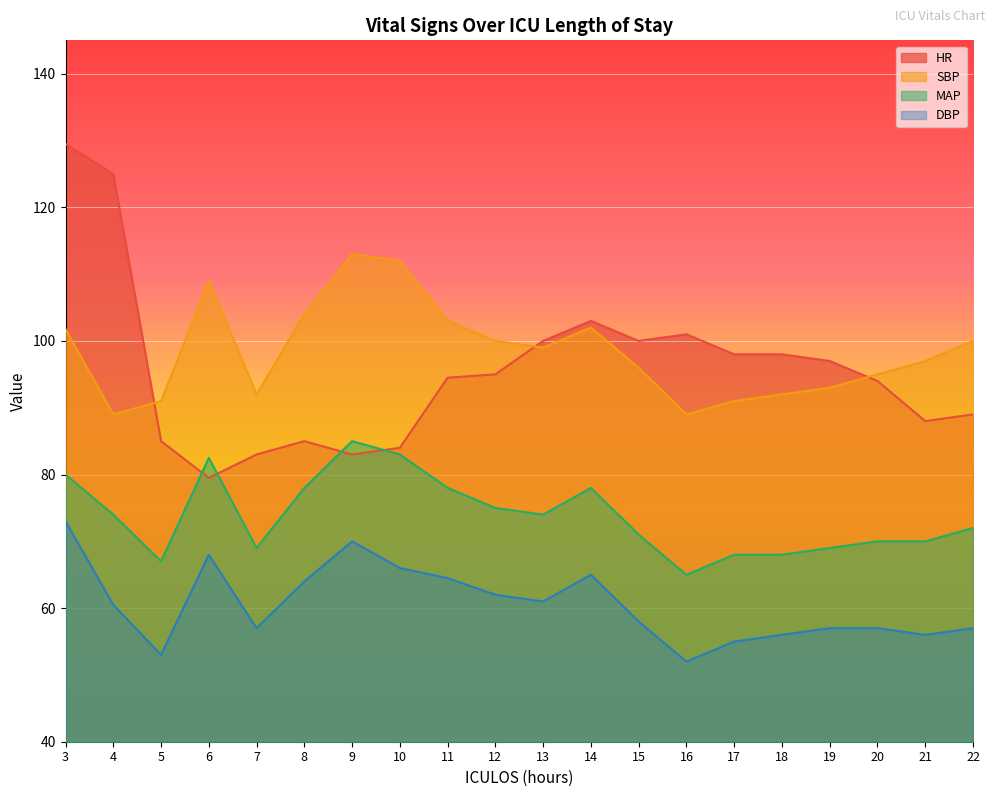

The value of MAP at 6 is 119.0. True or false?

False